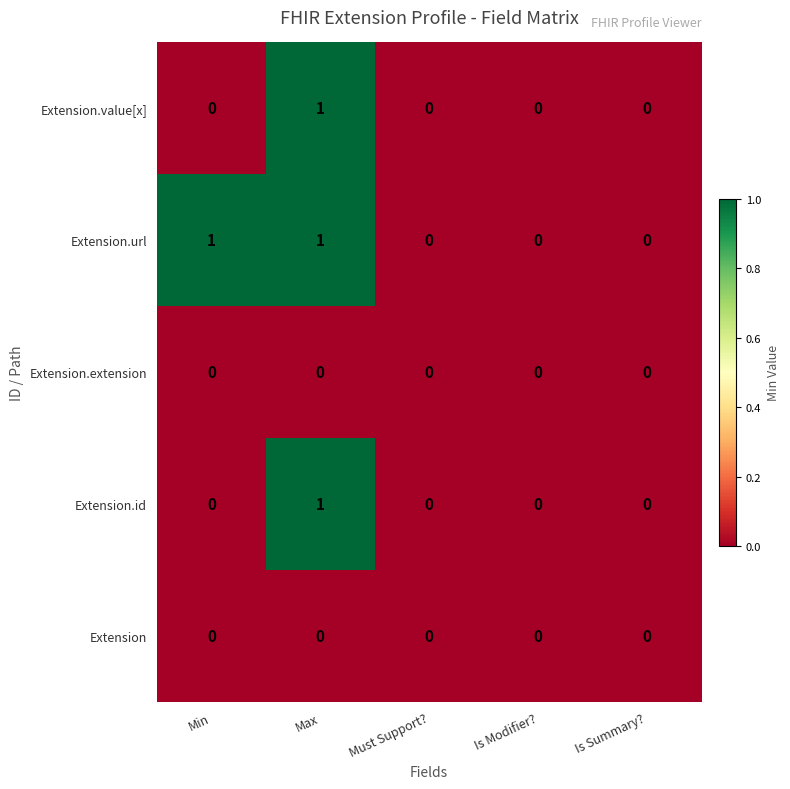

At which category is the sum across all series the highest?

Max